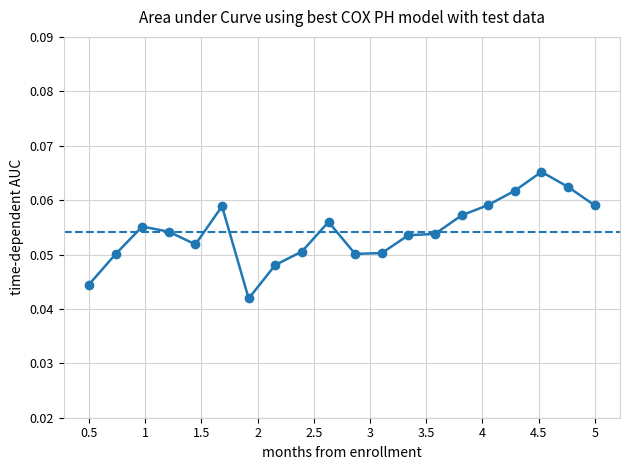

Count the values in the range 0 to 1.

20